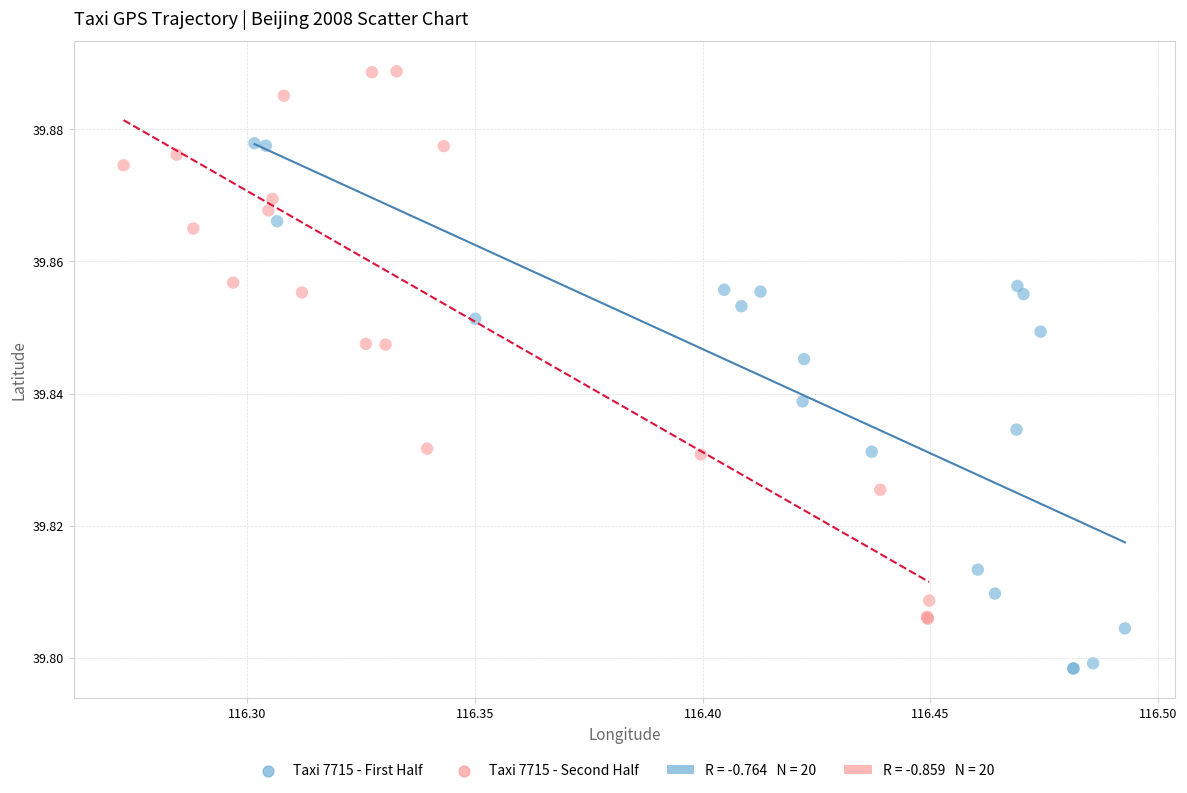

Which series contains the lowest Y value?

Taxi 7715 - First Half